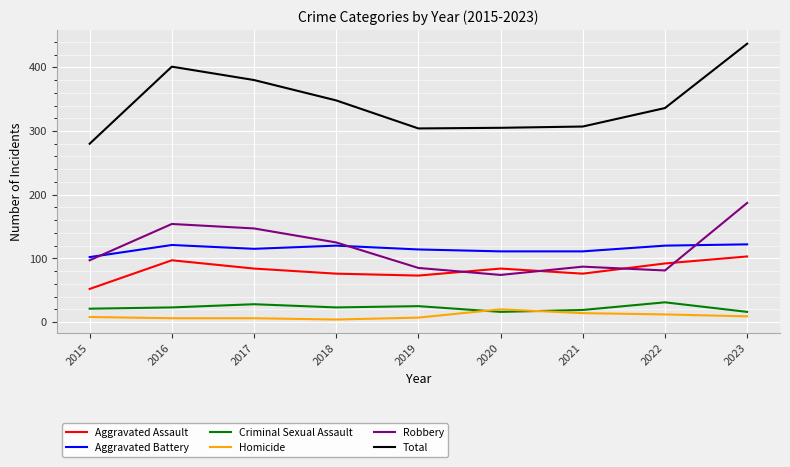

What is the difference between the highest and lowest values at 2022?

324